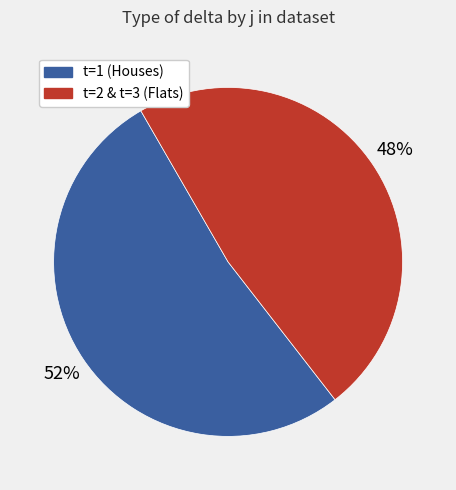

Is there a majority slice in this chart?

Yes